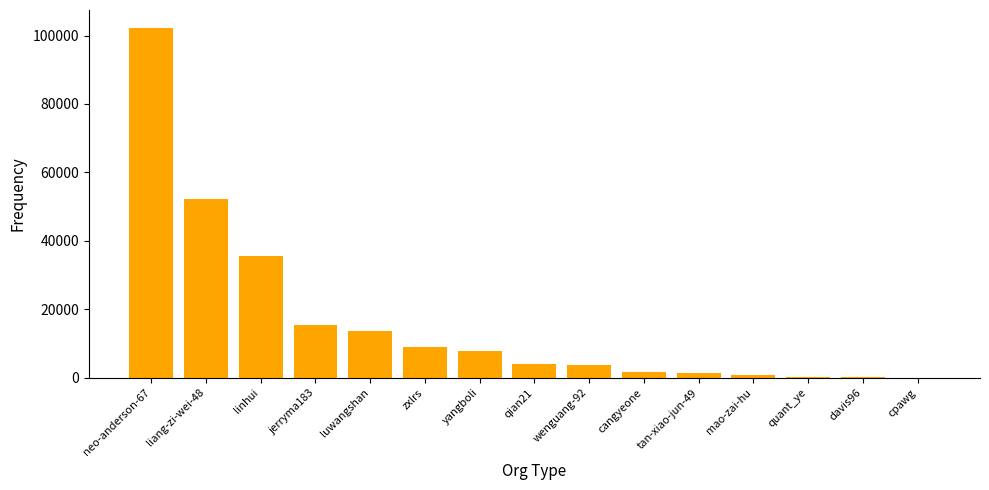

Count the number of data series in this chart.

1